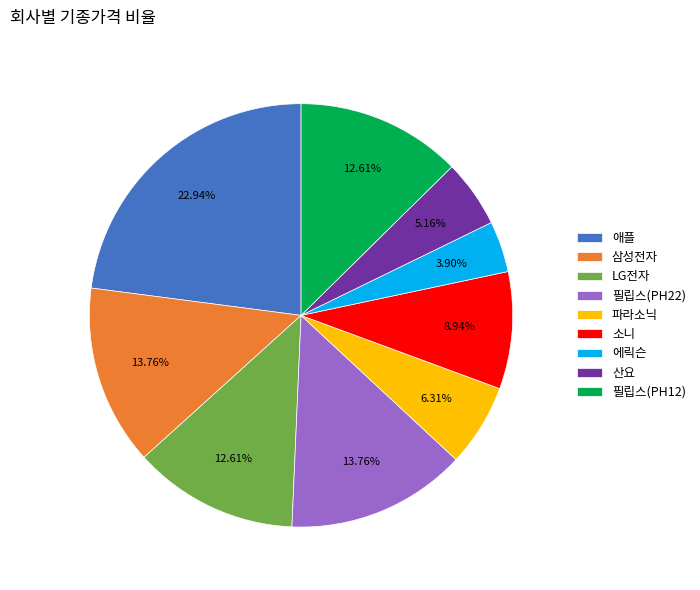

To the nearest percent, what portion does 소니 represent?

9%